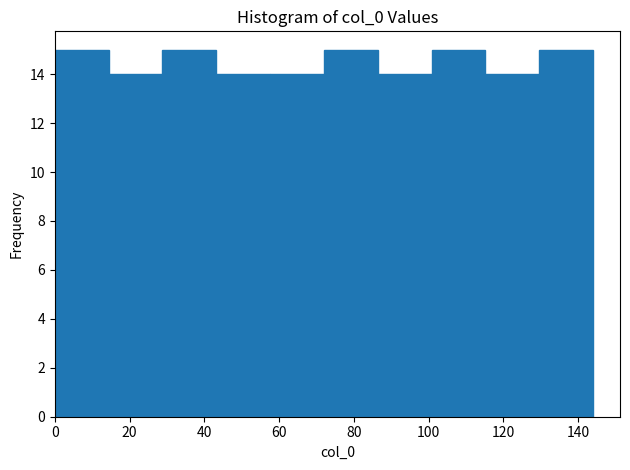

Reading left to right, transcribe this chart: for each bar, give the range it covers on the x-axis and its height. Neither the bar edges nor the heights are printed on the chart, so give them approximately, as read against the axes.

0.0 to 14.4: 15
14.4 to 28.8: 14
28.8 to 43.2: 15
43.2 to 57.6: 14
57.6 to 72.0: 14
72.0 to 86.4: 15
86.4 to 100.8: 14
100.8 to 115.2: 15
115.2 to 129.6: 14
129.6 to 144.0: 15